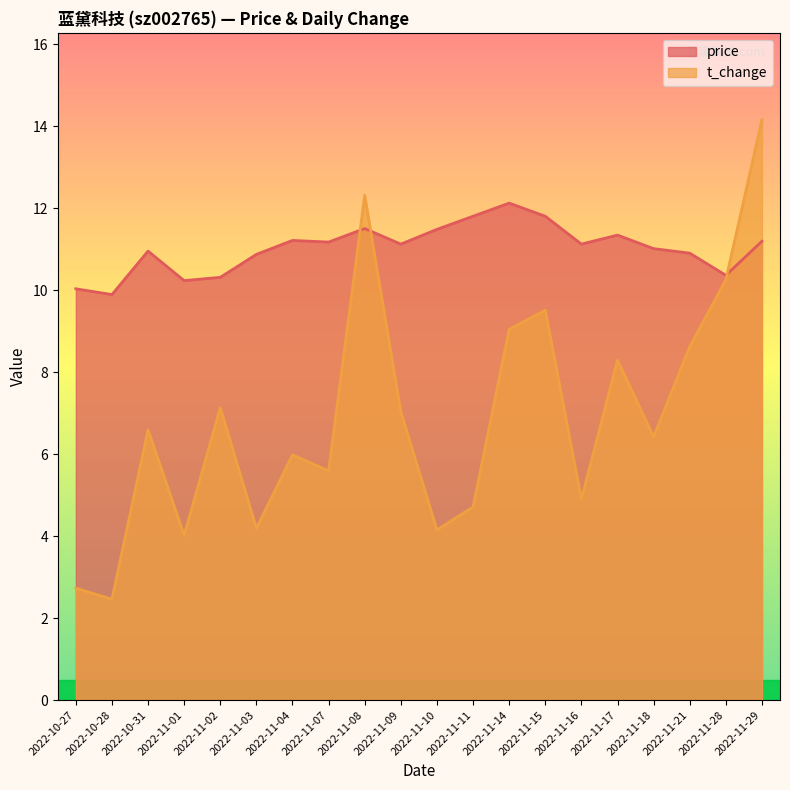

Is it true that price equals 11.1 at 2022-11-16?

True